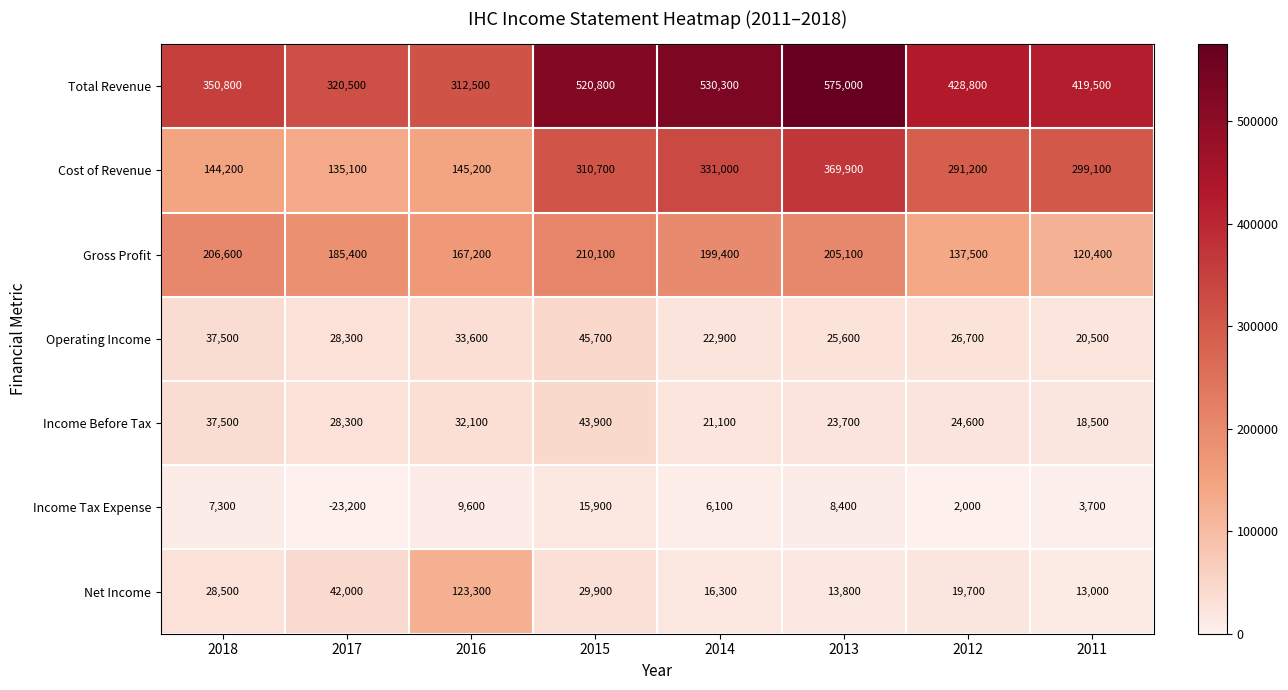

The value of Cost of Revenue at 2015 is 143255. True or false?

False